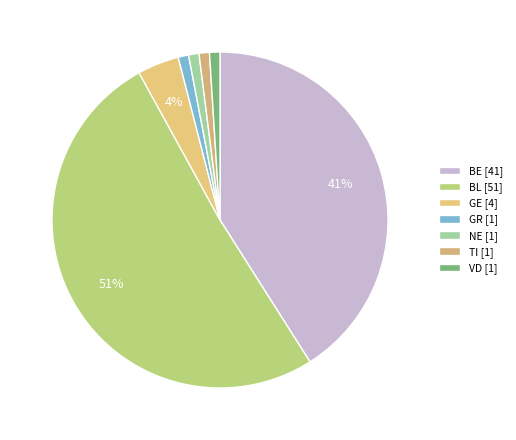

Which category has the biggest portion of the pie?

BL [51]